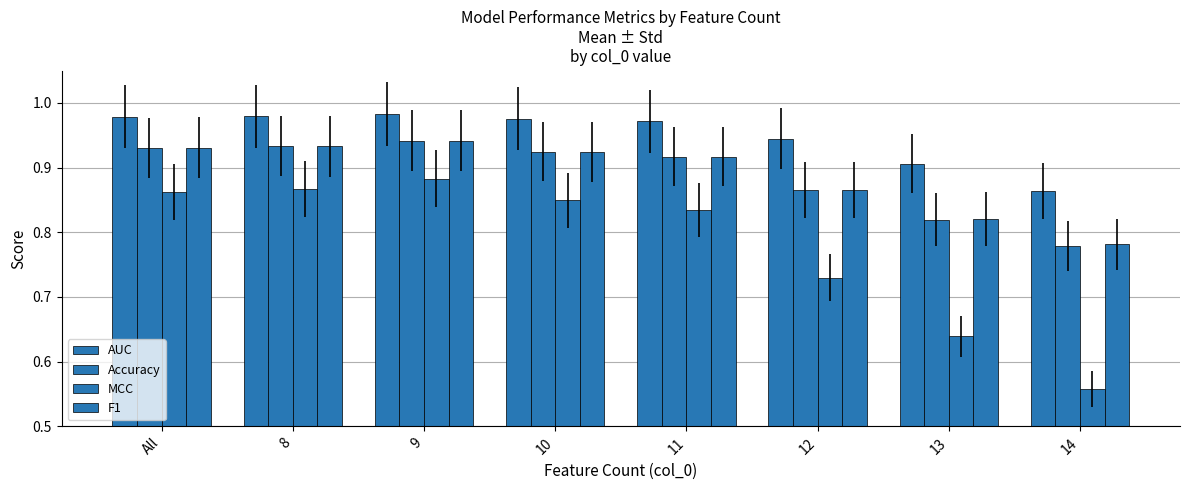

The F1 series shows 1.2 at 14. True or false?

False